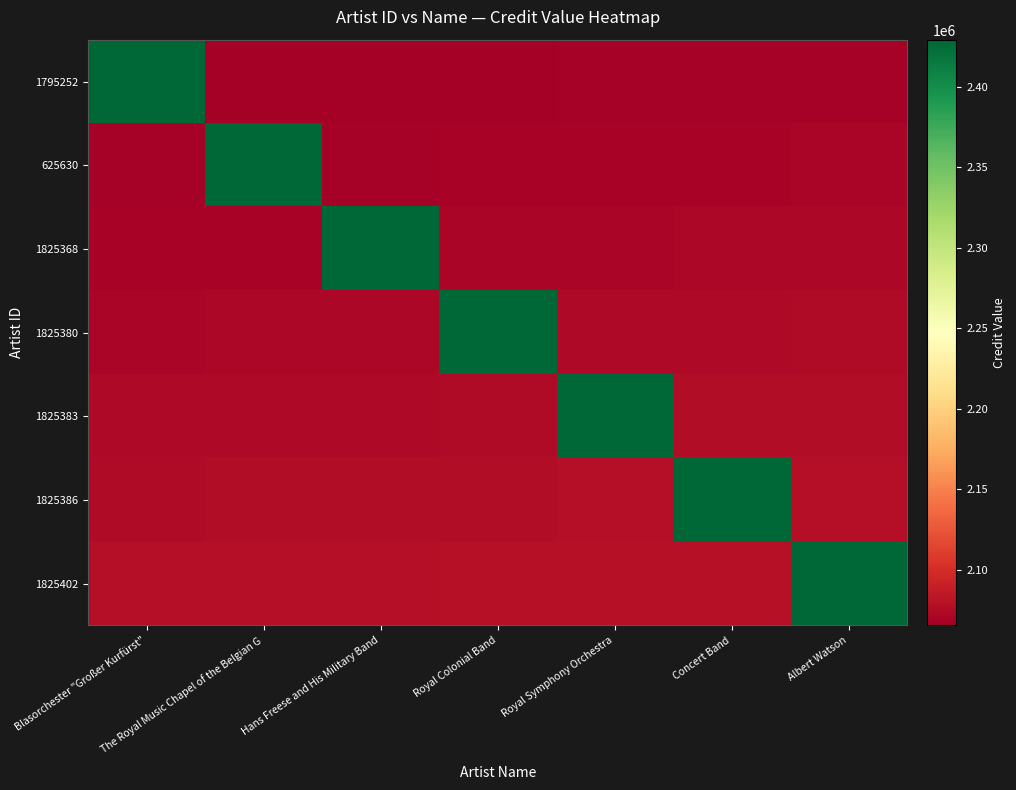

Reading left to right, what are all the values shown in this chart?

1795252: Blasorchester "Großer Kurfürst"=2429199.0	The Royal Music Chapel of the Belgian G=2065319.1	Hans Freese and His Military Band=2065819.1	Royal Colonial Band=2066330.2	Royal Symphony Orchestra=2066833.6	Concert Band=2067337.0	Albert Watson=2067848.9
625630: Blasorchester "Großer Kurfürst"=2066819.1	The Royal Music Chapel of the Belgian G=2429199.0	Hans Freese and His Military Band=2067819.1	Royal Colonial Band=2068330.2	Royal Symphony Orchestra=2068833.6	Concert Band=2069337.0	Albert Watson=2069848.9
1825368: Blasorchester "Großer Kurfürst"=2068819.1	The Royal Music Chapel of the Belgian G=2069319.1	Hans Freese and His Military Band=2429199.0	Royal Colonial Band=2070330.2	Royal Symphony Orchestra=2070833.6	Concert Band=2071337.0	Albert Watson=2071848.9
1825380: Blasorchester "Großer Kurfürst"=2070819.1	The Royal Music Chapel of the Belgian G=2071319.1	Hans Freese and His Military Band=2071819.1	Royal Colonial Band=2429212.0	Royal Symphony Orchestra=2072833.6	Concert Band=2073337.0	Albert Watson=2073848.9
1825383: Blasorchester "Großer Kurfürst"=2072819.1	The Royal Music Chapel of the Belgian G=2073319.1	Hans Freese and His Military Band=2073819.1	Royal Colonial Band=2074330.2	Royal Symphony Orchestra=2429216.0	Concert Band=2075337.0	Albert Watson=2075848.9
1825386: Blasorchester "Großer Kurfürst"=2074819.1	The Royal Music Chapel of the Belgian G=2075319.1	Hans Freese and His Military Band=2075819.1	Royal Colonial Band=2076330.2	Royal Symphony Orchestra=2076833.6	Concert Band=2429220.0	Albert Watson=2077848.9
1825402: Blasorchester "Großer Kurfürst"=2076819.1	The Royal Music Chapel of the Belgian G=2077319.1	Hans Freese and His Military Band=2077819.1	Royal Colonial Band=2078330.2	Royal Symphony Orchestra=2078833.6	Concert Band=2079337.0	Albert Watson=2429234.0